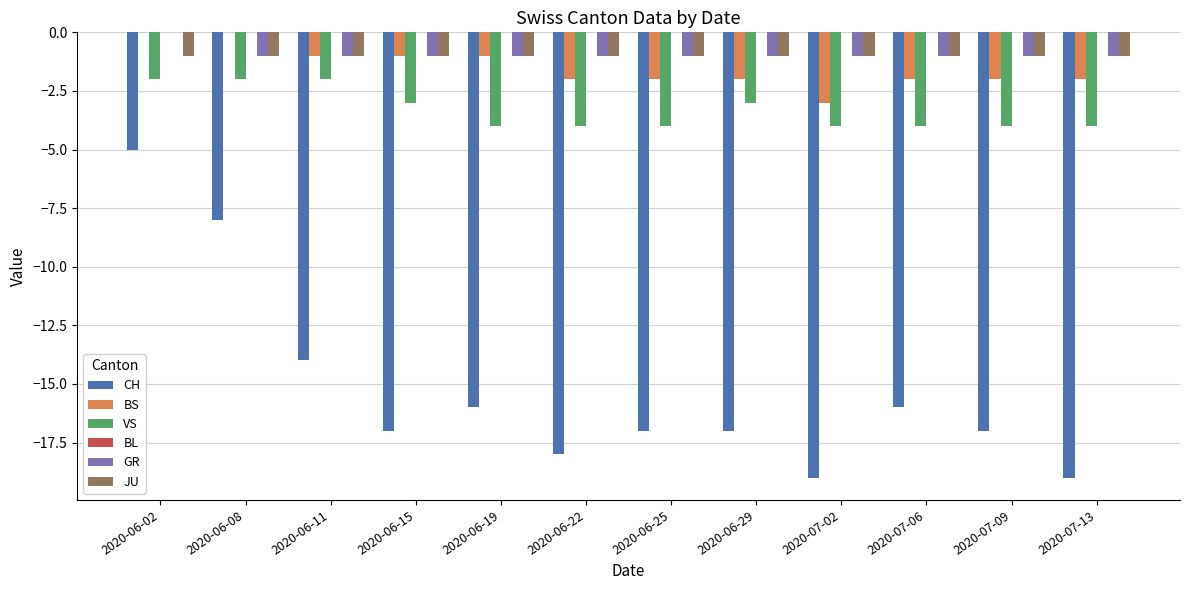

Between 2020-07-02 and 2020-07-06, which series saw the biggest shift?

CH